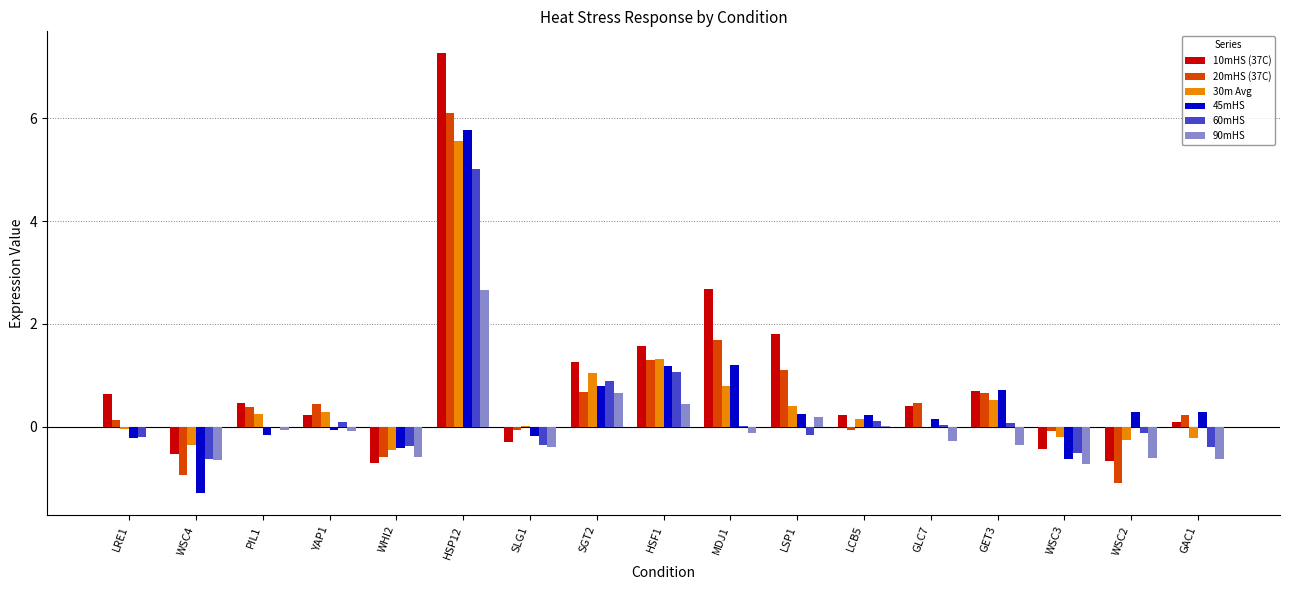

At which category is the sum across all series the highest?

HSP12